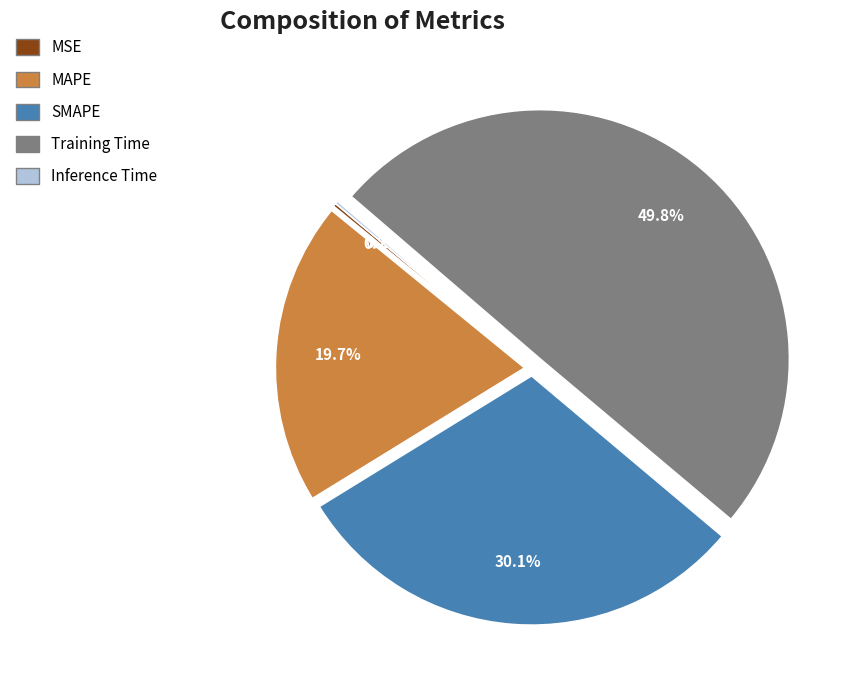

Combined, what portion of the pie is MAPE and Training Time?

69.5%